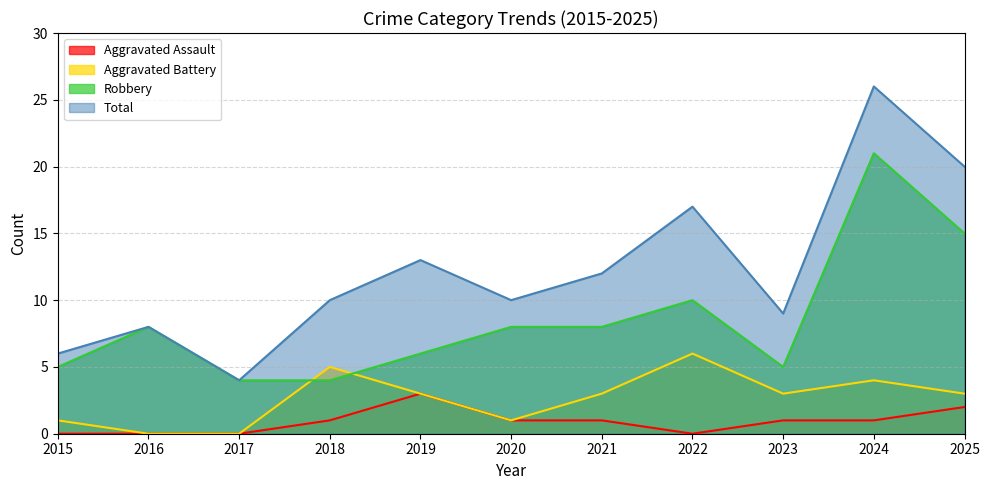

Which series has the widest spread of values?

Total